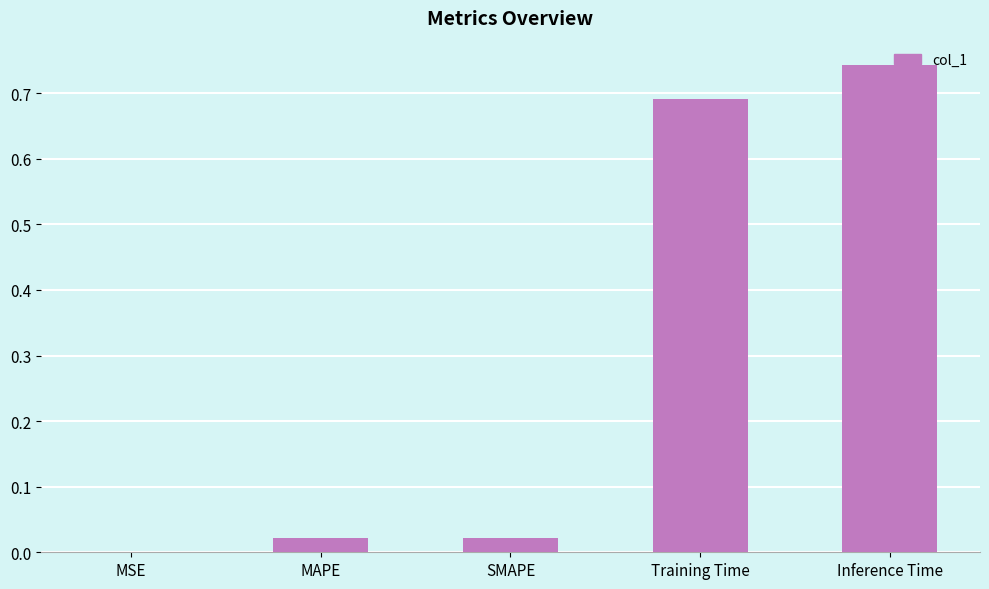

At which label is the value closest to 0?

MSE